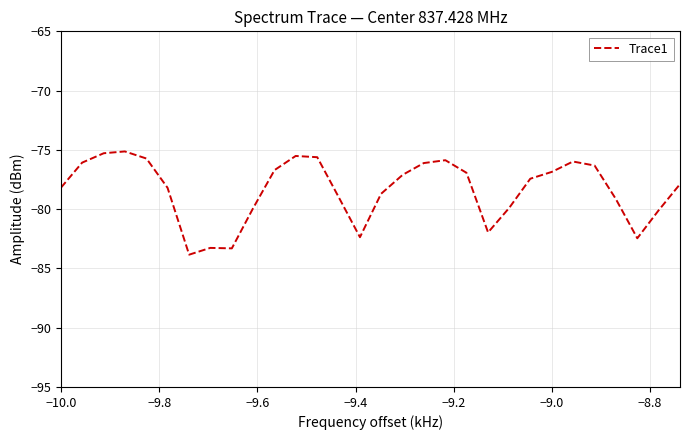

What is the maximum value shown in the chart?

-75.1